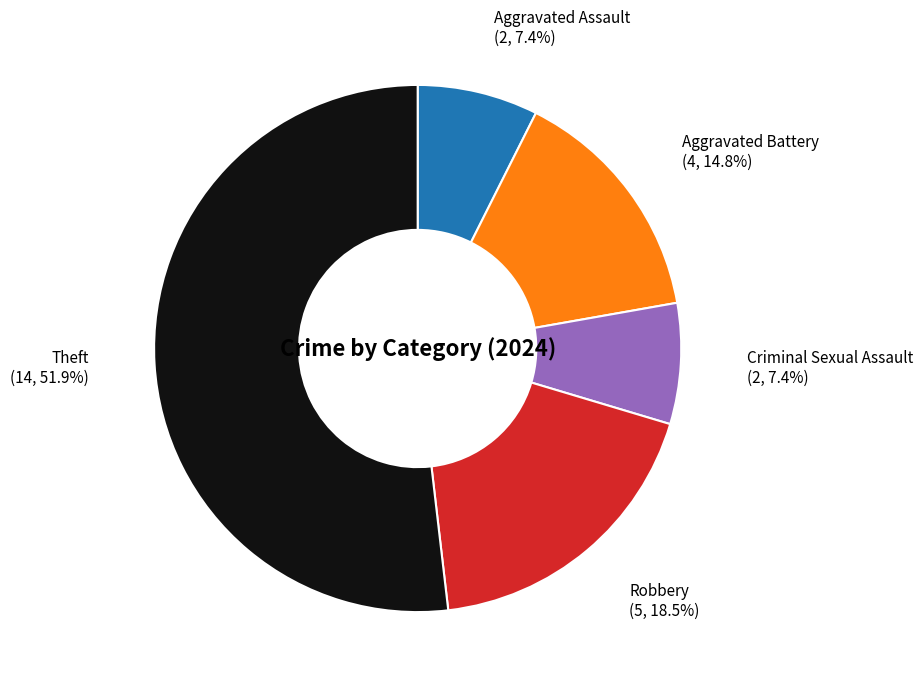

Is the sum of Criminal Sexual Assault and Aggravated Assault greater than half?

No